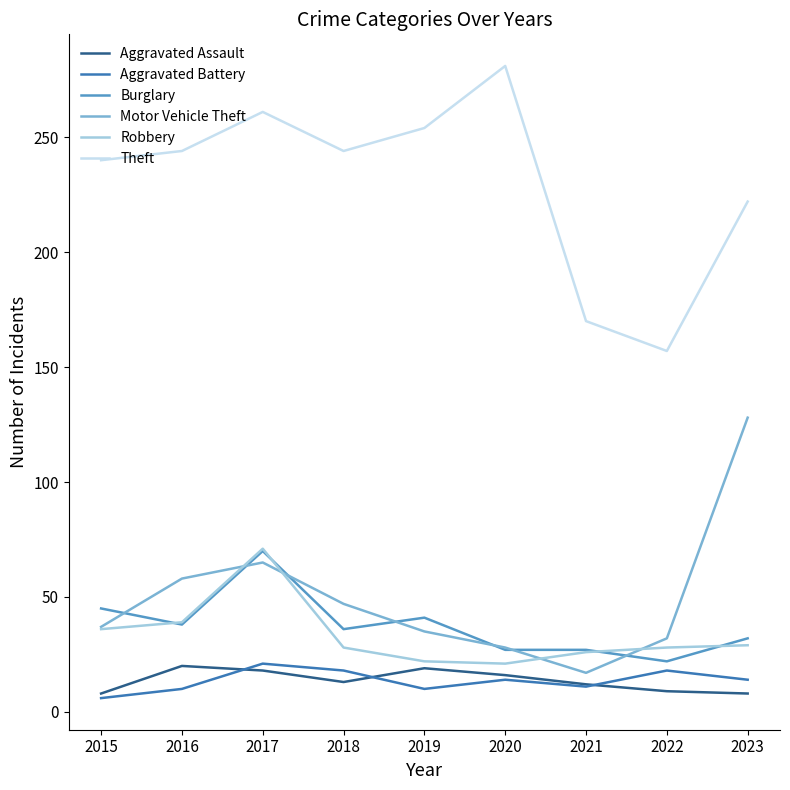

What is the greatest value displayed?

281